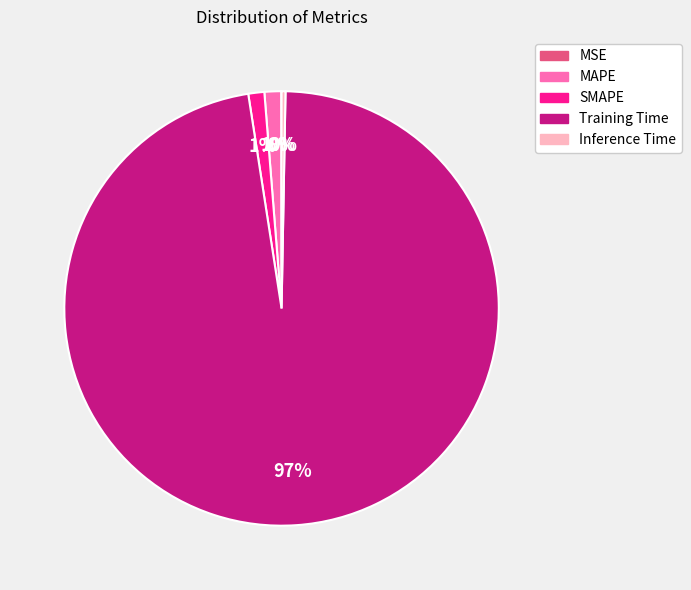

Is the sum of Inference Time and Training Time greater than half?

Yes